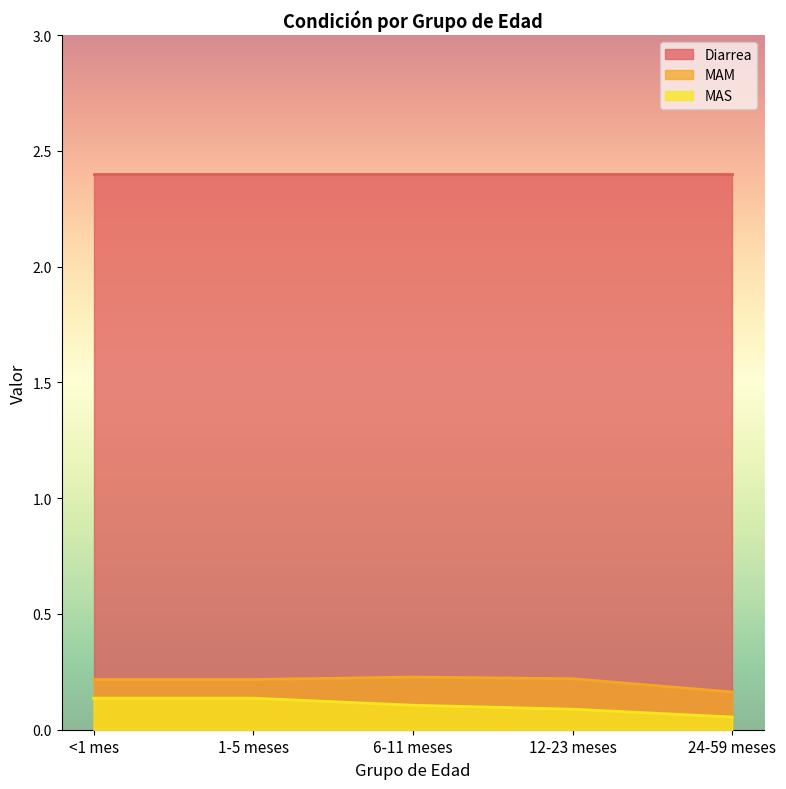

True or false: MAM and MAS cross at least once.

False